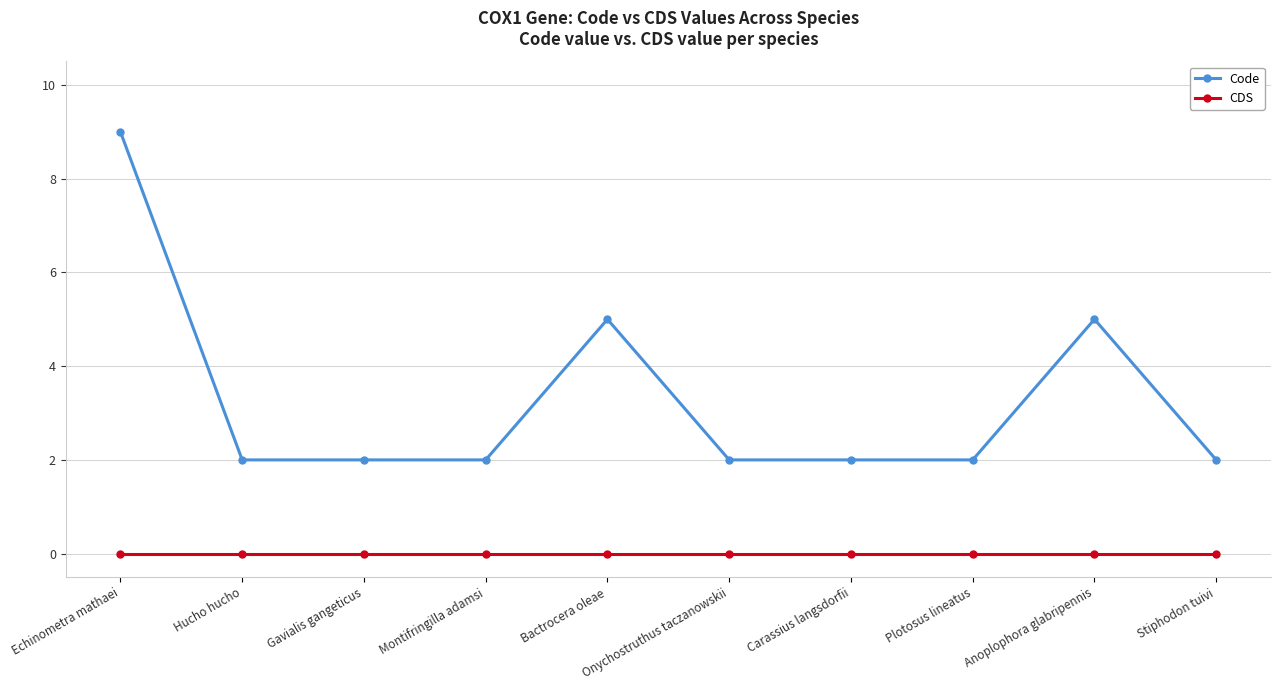

What is the label of the 3rd point from the right?

Plotosus lineatus